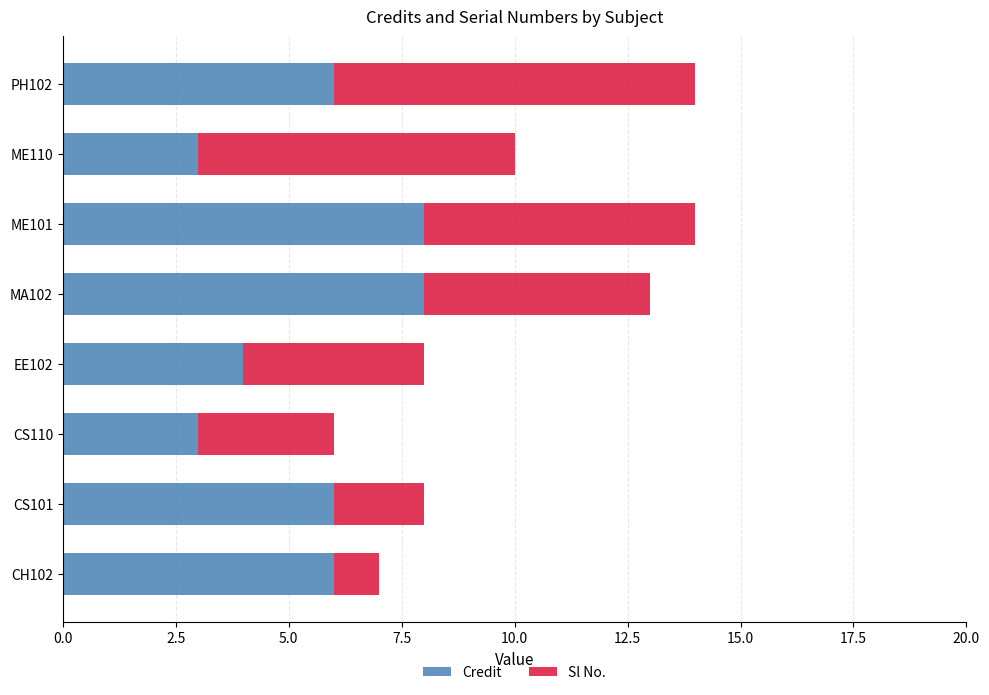

What is the total value across all series at CH102?

7